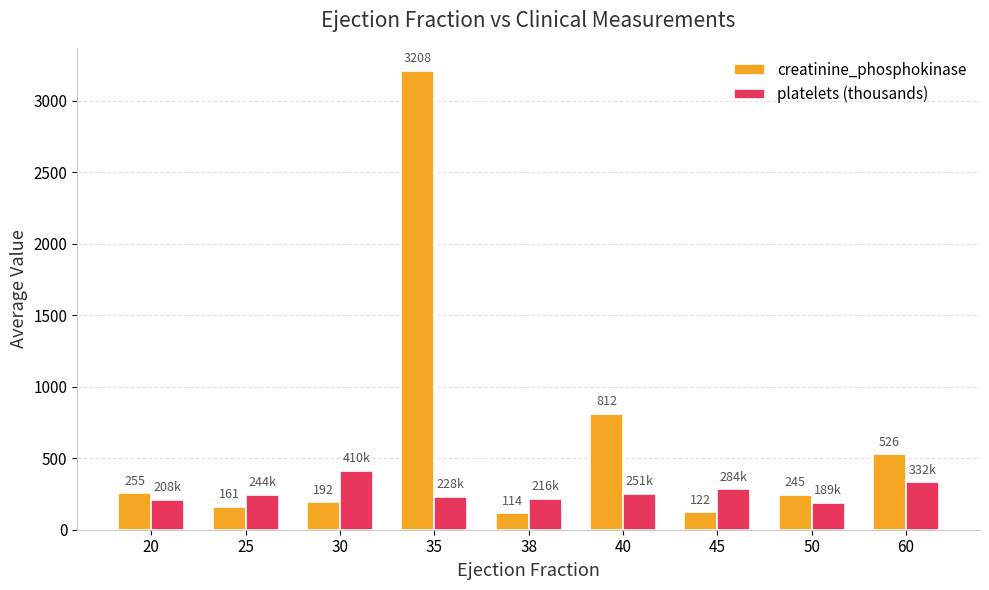

Are the bars horizontal?

No